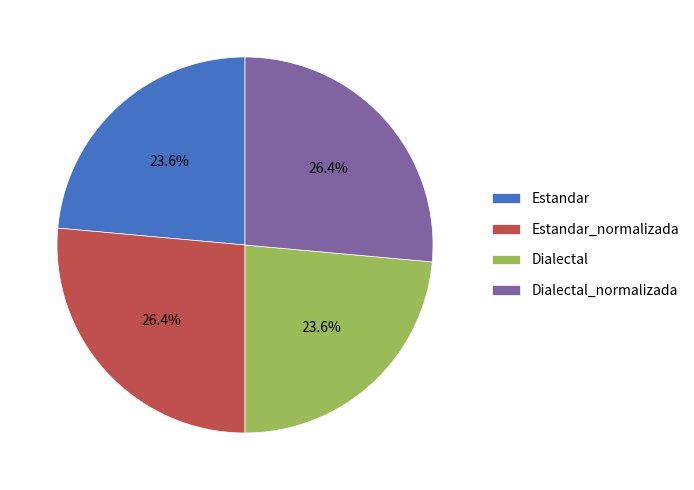

To the nearest percent, what is the difference between the largest and smallest slice percentages?

3%